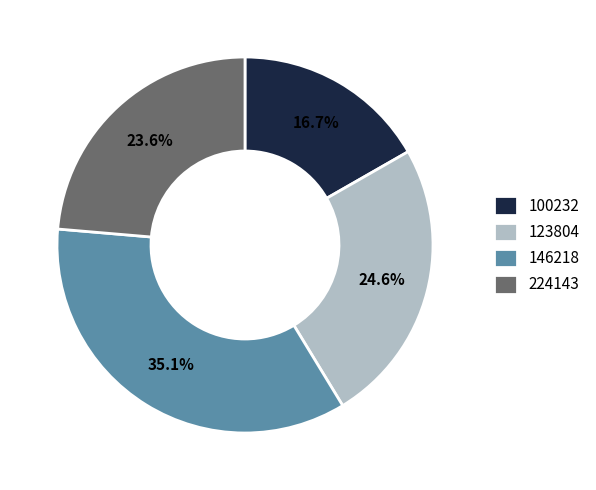

Which category has the smallest portion of the pie?

100232